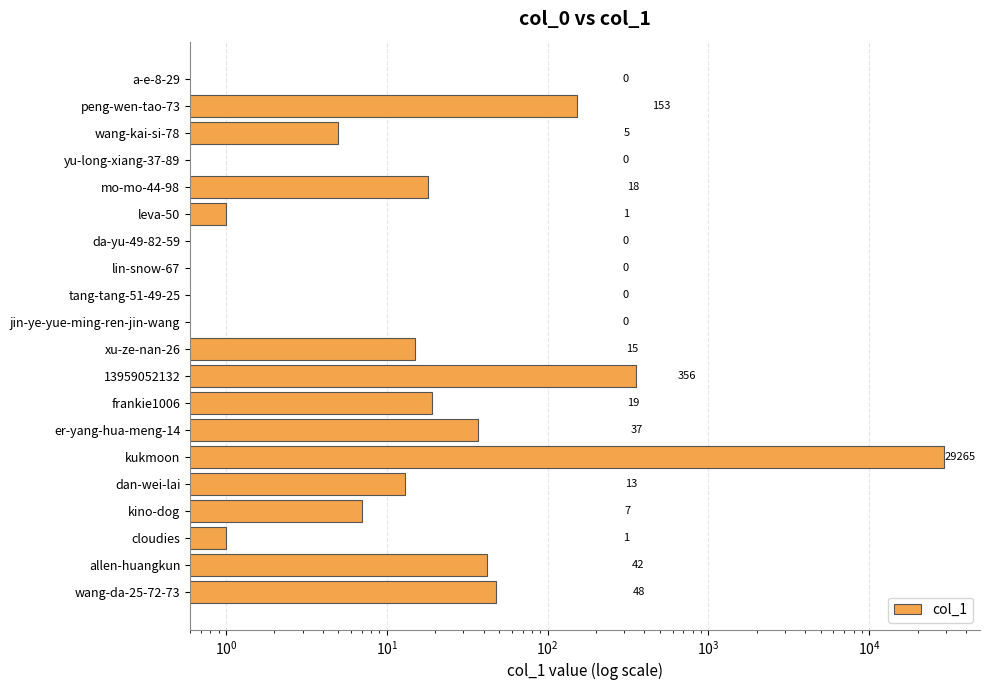

What is the average value?

1499